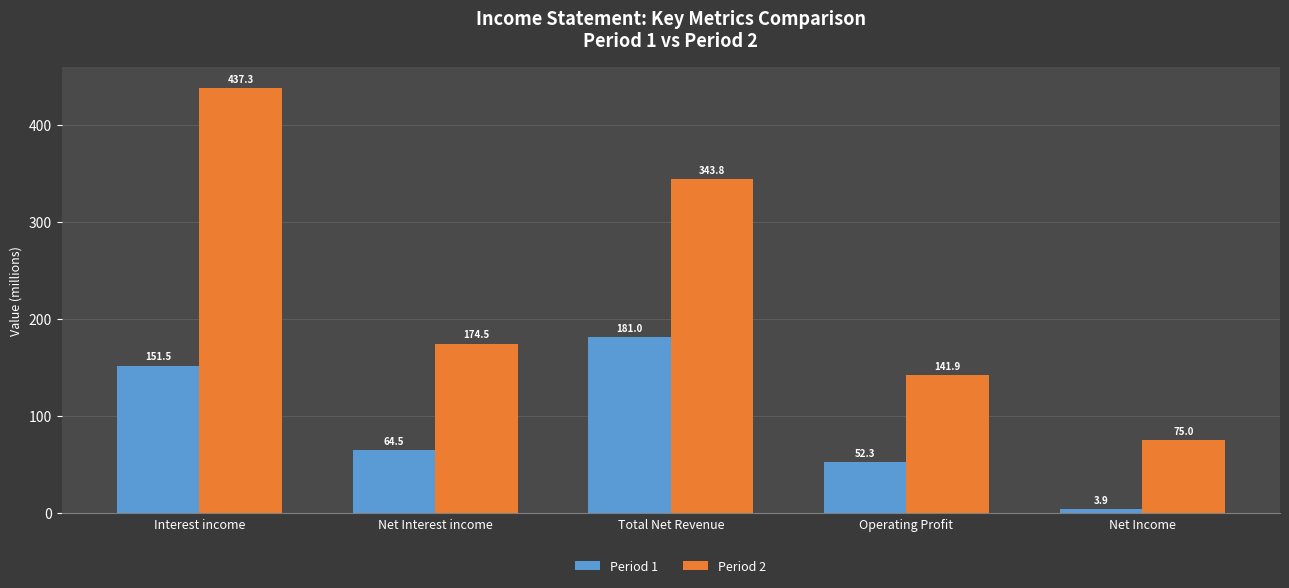

Where is Period 1 nearest to the value 92?

Net Interest income